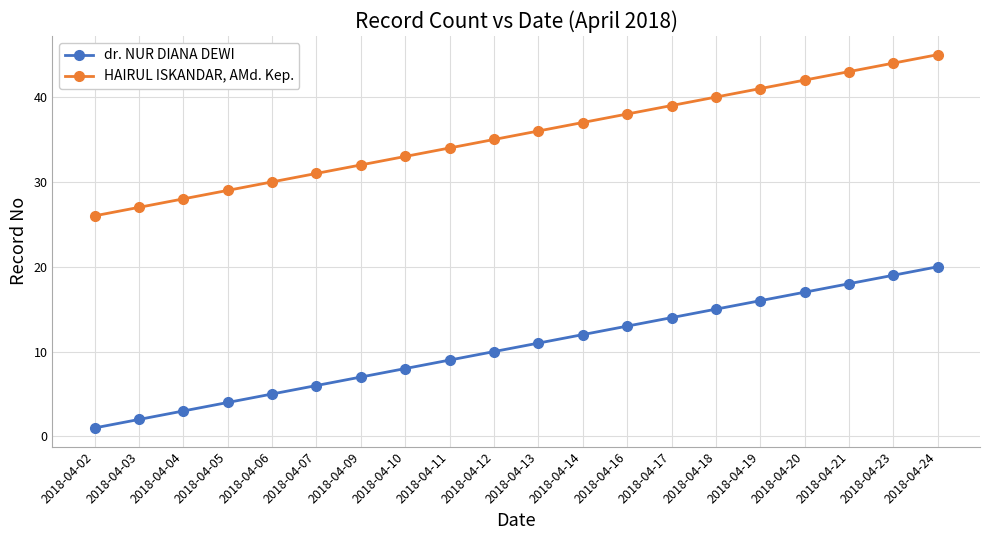

Is it true that HAIRUL ISKANDAR, AMd. Kep. equals 32 at 2018-04-09?

True